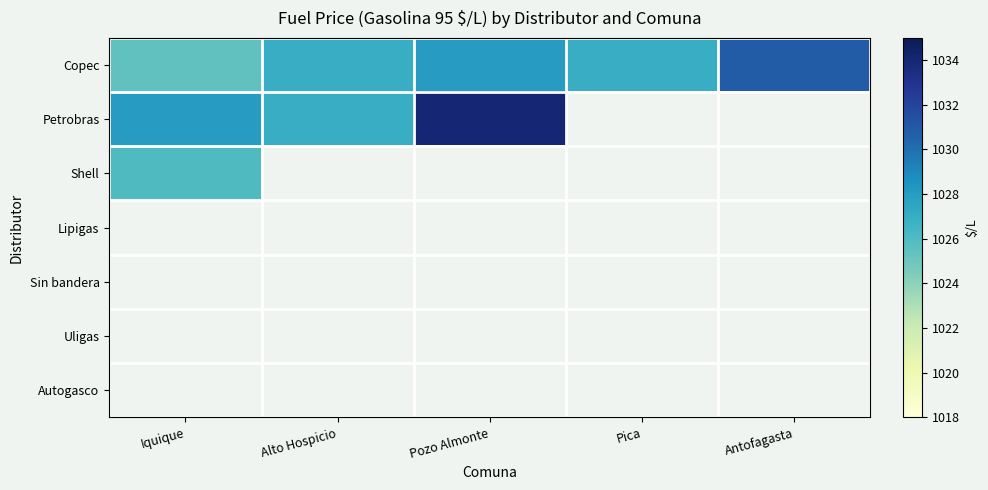

Between Iquique and Antofagasta, which series saw the biggest shift?

Copec